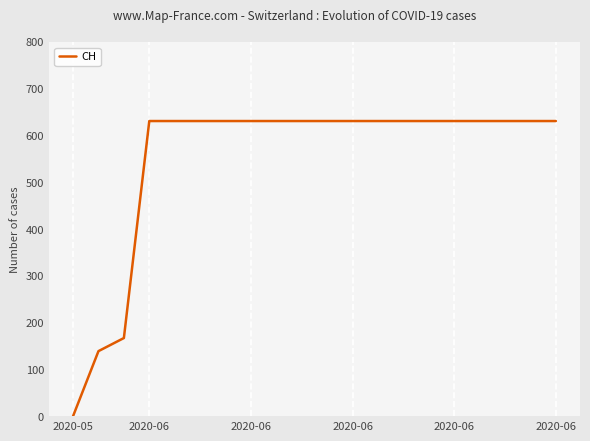

How many lines are shown in the chart?

1